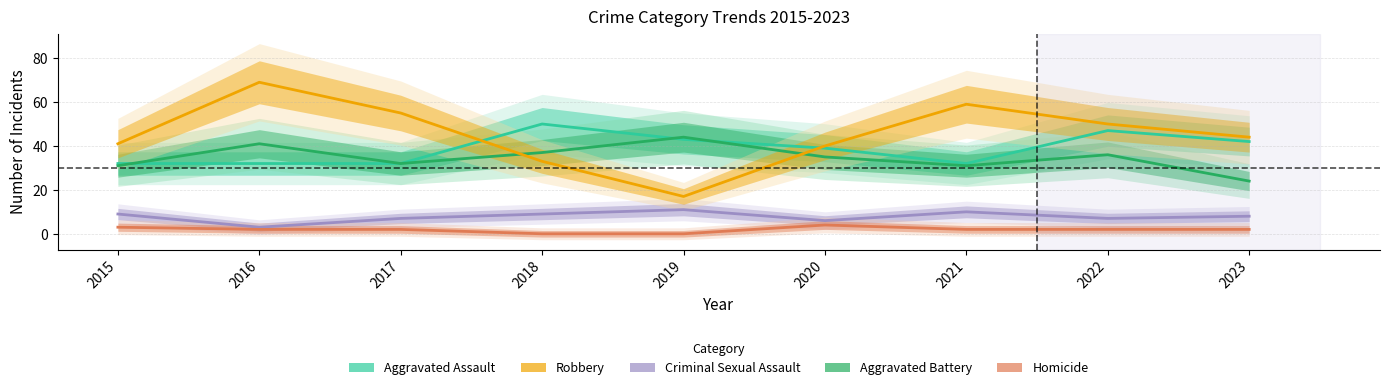

At which label is Aggravated Battery closest to 34?

2020